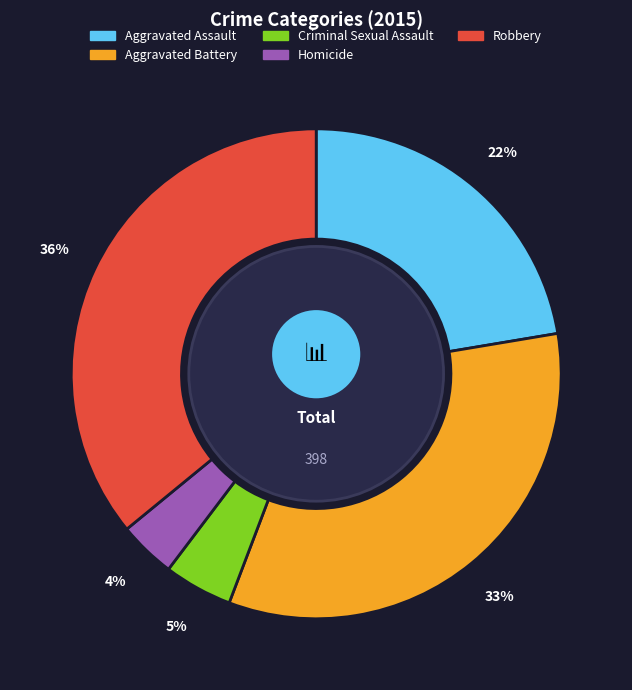

The Criminal Sexual Assault slice represents 5% of the pie. True or false?

True